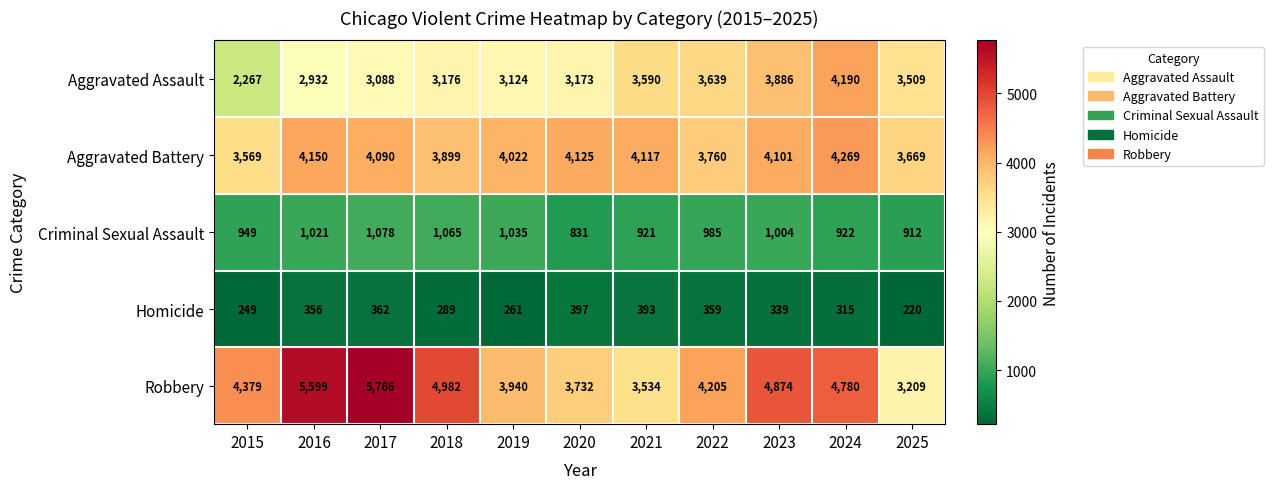

What is the difference between the Robbery values at 2018 and 2016?

617